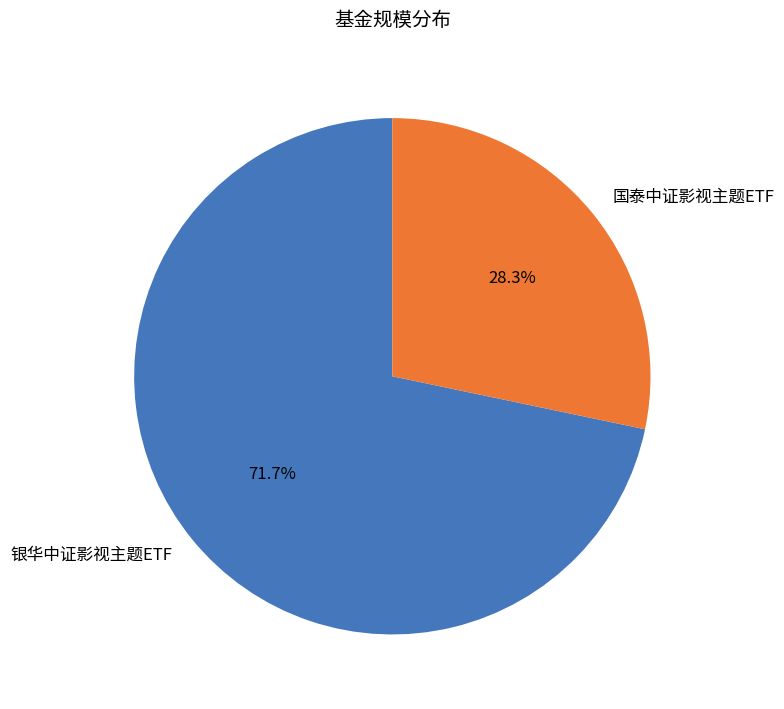

To the nearest percent, what portion does 国泰中证影视主题ETF represent?

28%